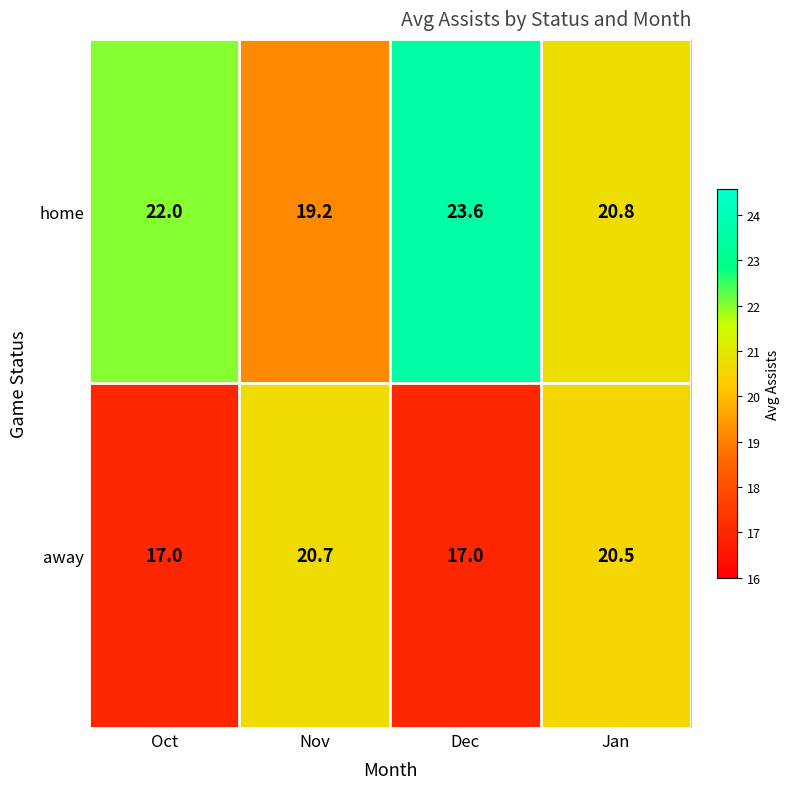

At which category is the sum across all series the highest?

Jan